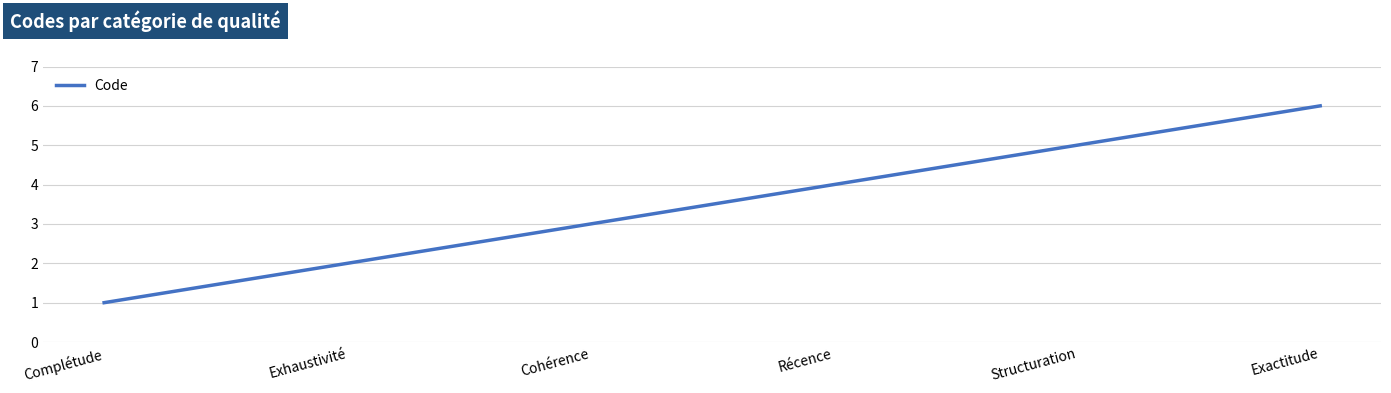

What value does the data have at Structuration?

5